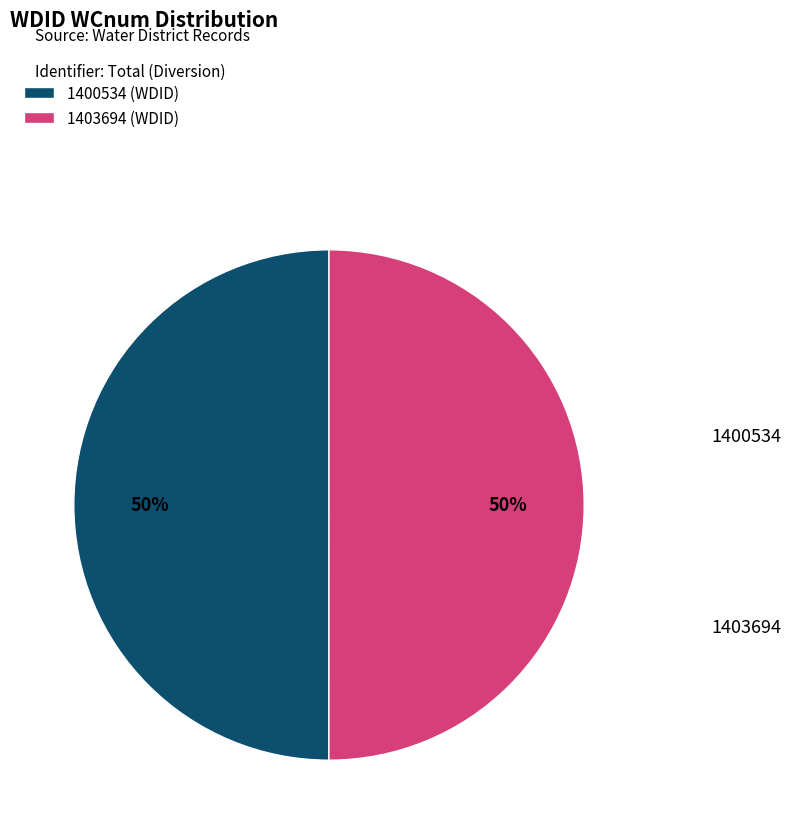

What percentage is the 1403694 slice, to the nearest percent?

50%